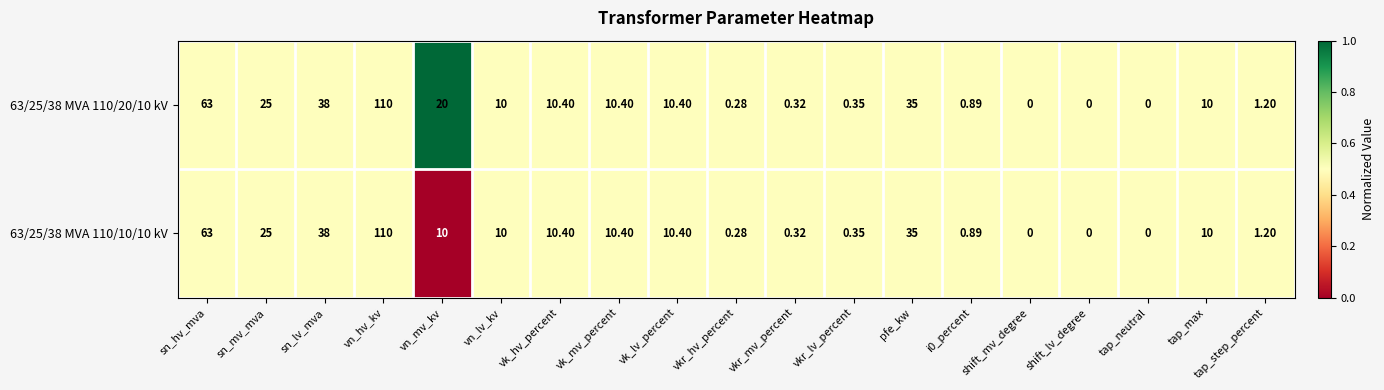

Which series has the largest total across all categories?

63/25/38 MVA 110/20/10 kV